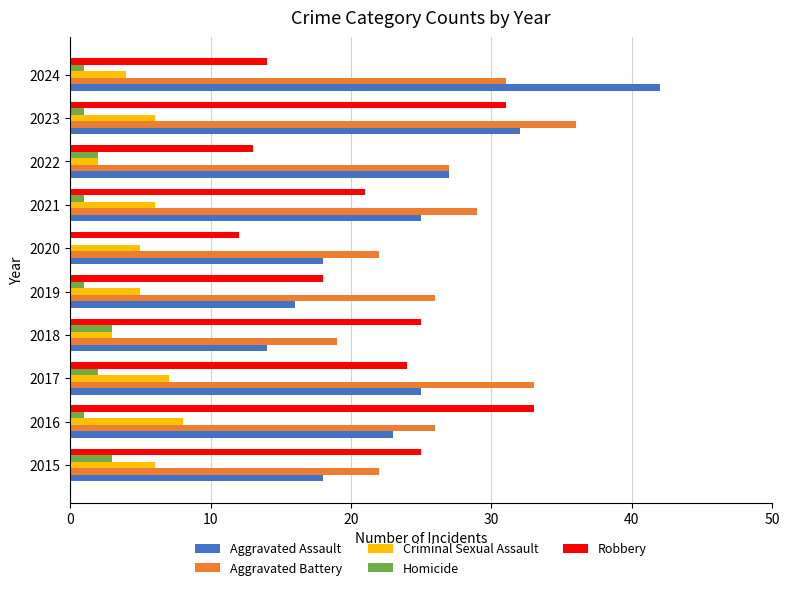

How many Criminal Sexual Assault values are between 4 and 6?

6